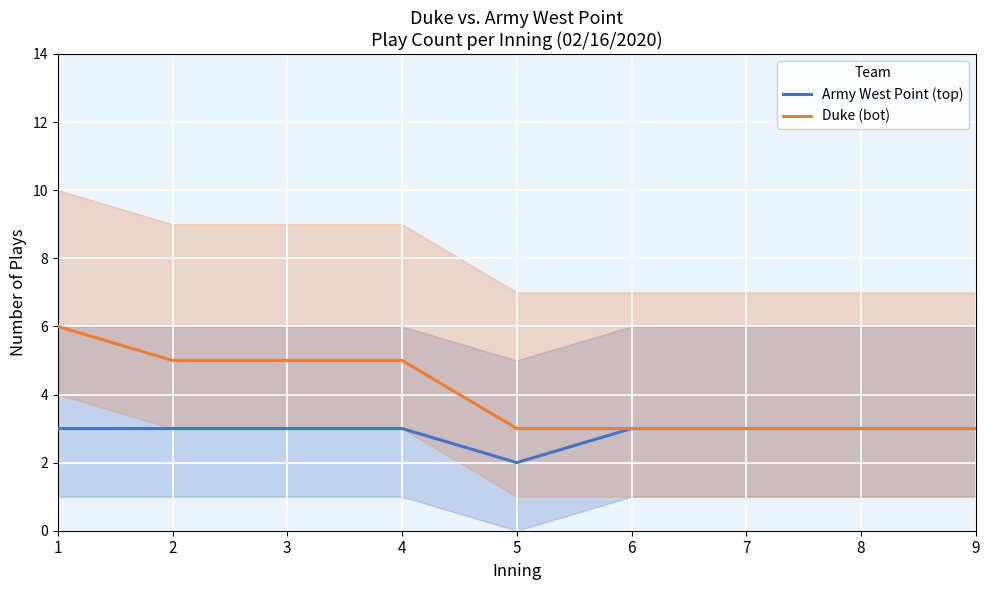

How many interior local valleys does the Army West Point (top) series have?

1